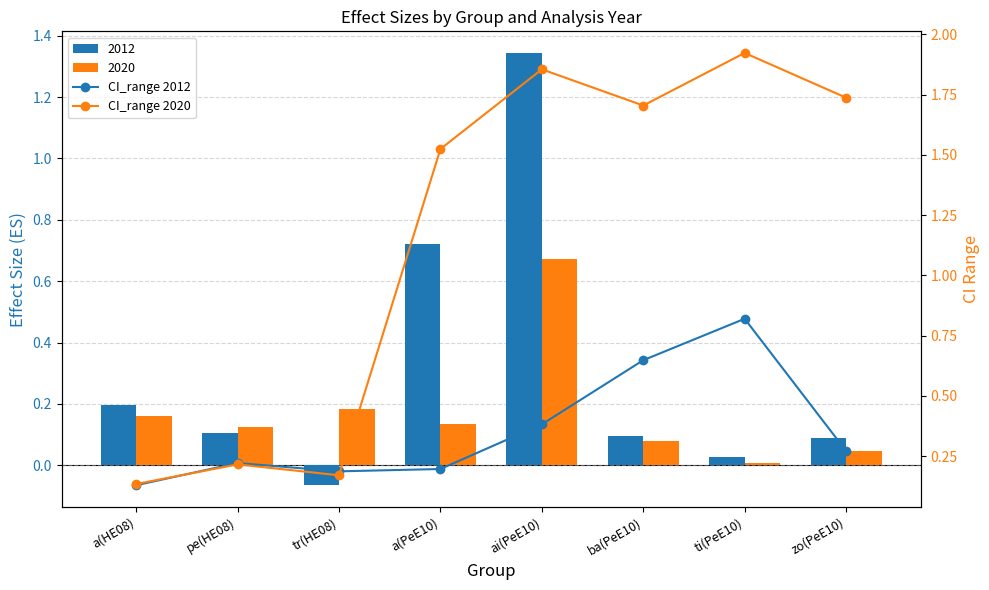

What is the minimum value for CI_range 2020?

0.1